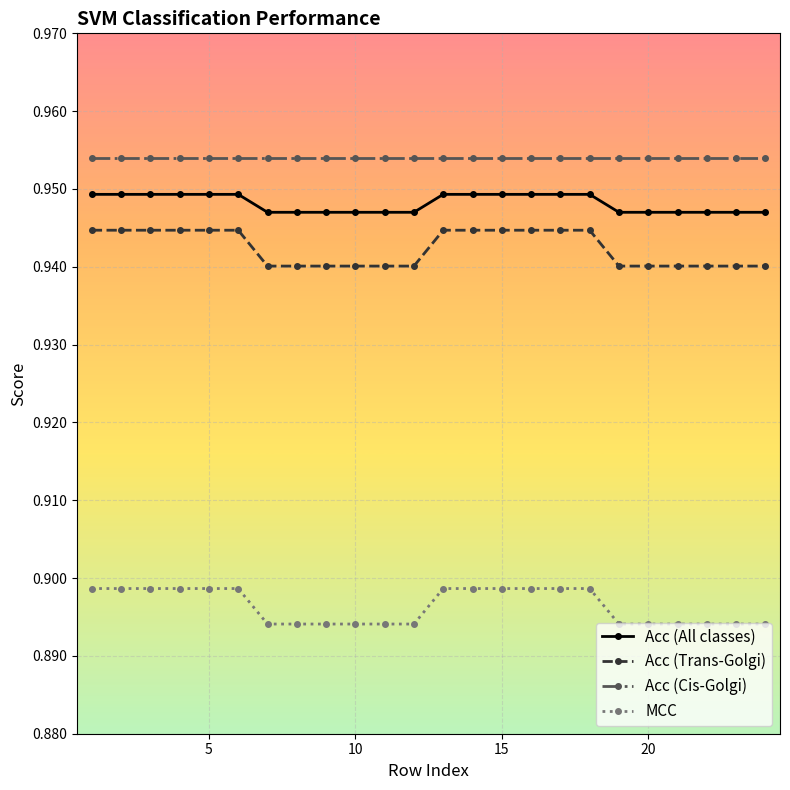

List the series in order of their peak value, lowest first.

MCC, Acc (Trans-Golgi), Acc (All classes), Acc (Cis-Golgi)